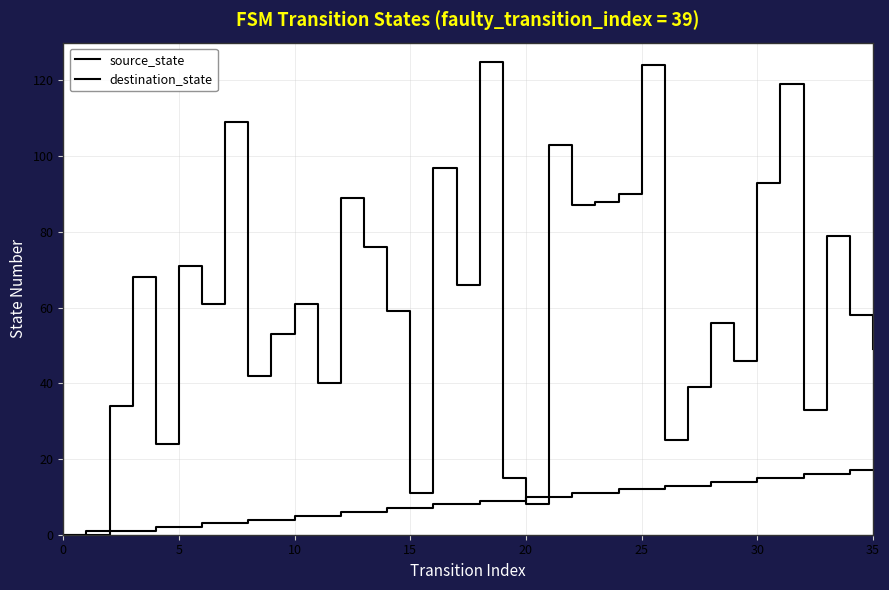

At which category is the sum across all series the highest?

25